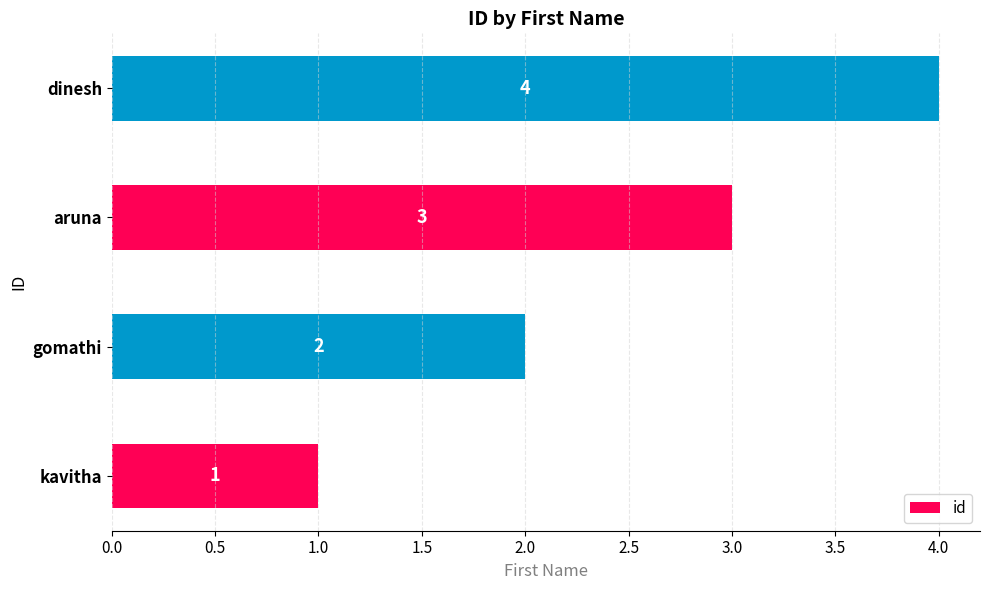

Which label corresponds to the largest value in the chart?

dinesh